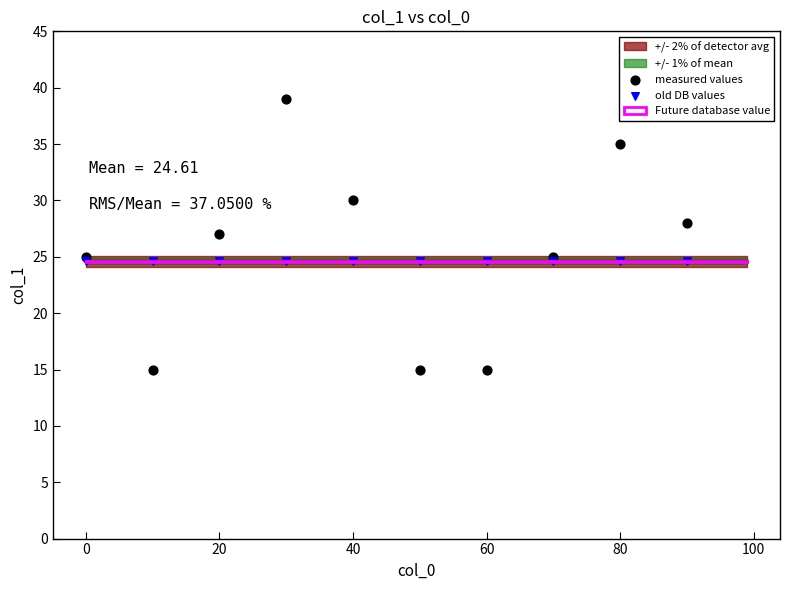

Which series reaches the maximum Y coordinate?

measured values